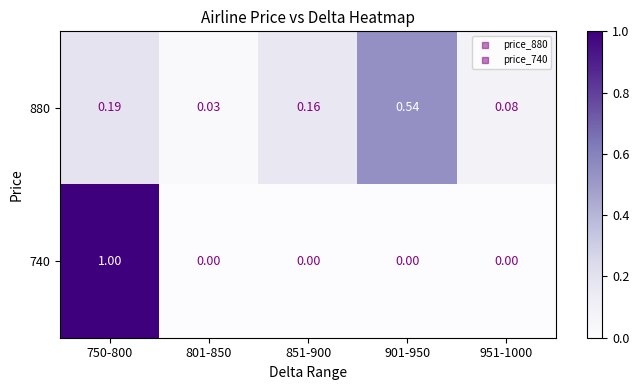

Which series changed the most between 750-800 and 951-1000?

740